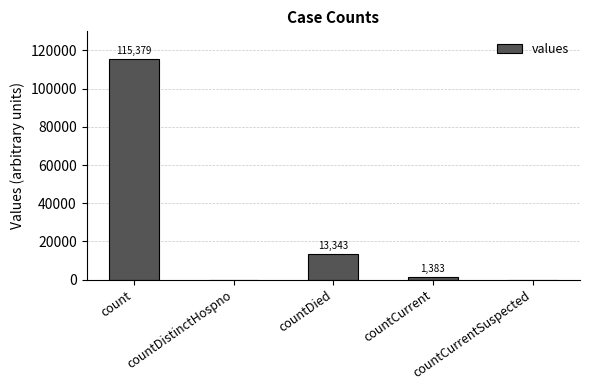

Where is the data nearest to the value 57689?

countDied